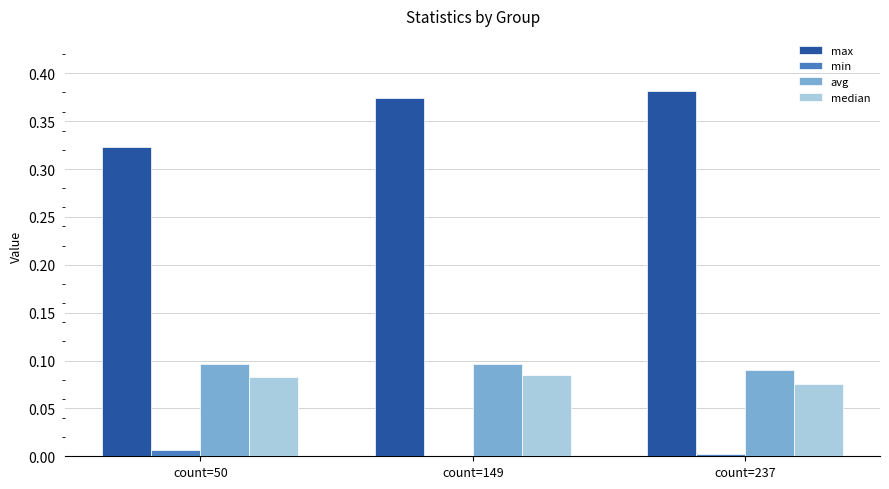

Is the value of median at count=149 greater than the value of avg at count=50?

No